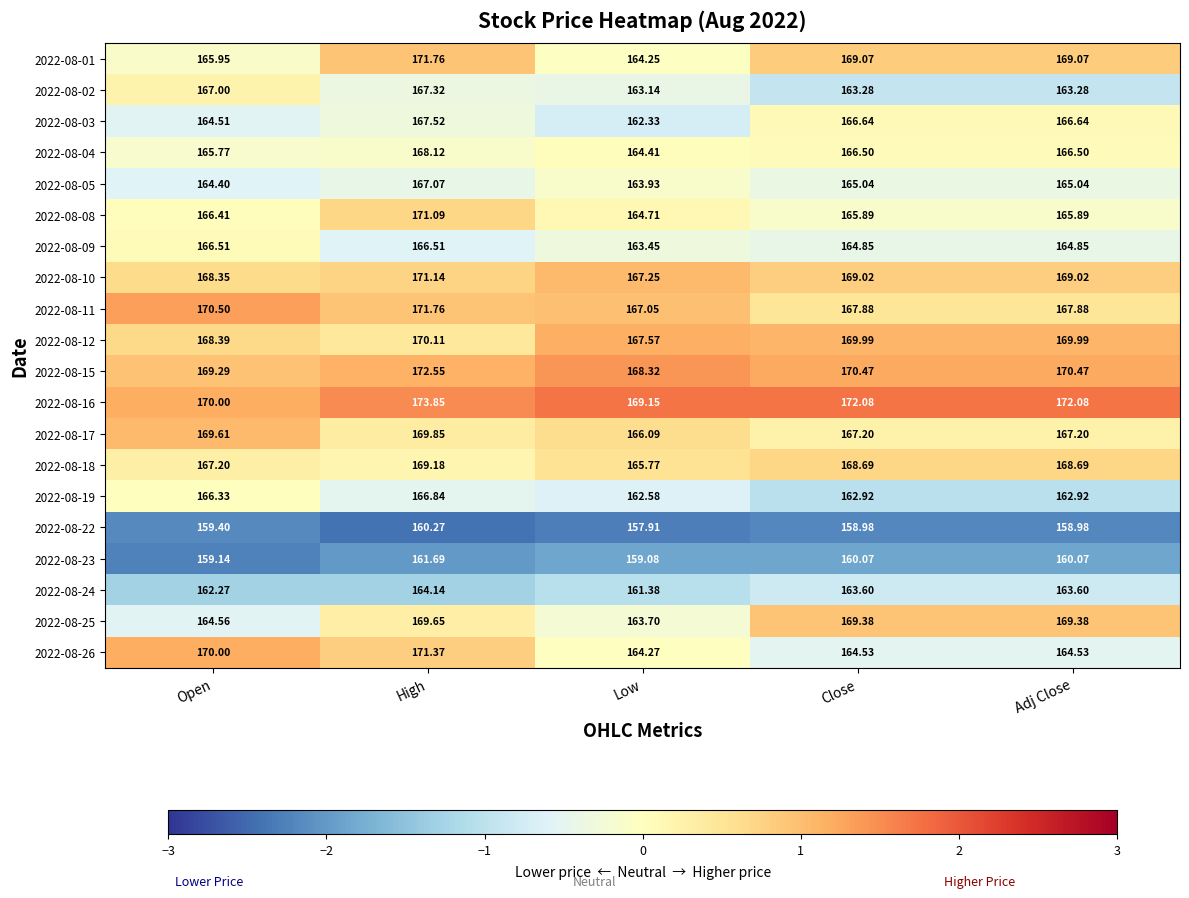

At which category is the sum across all series the highest?

High